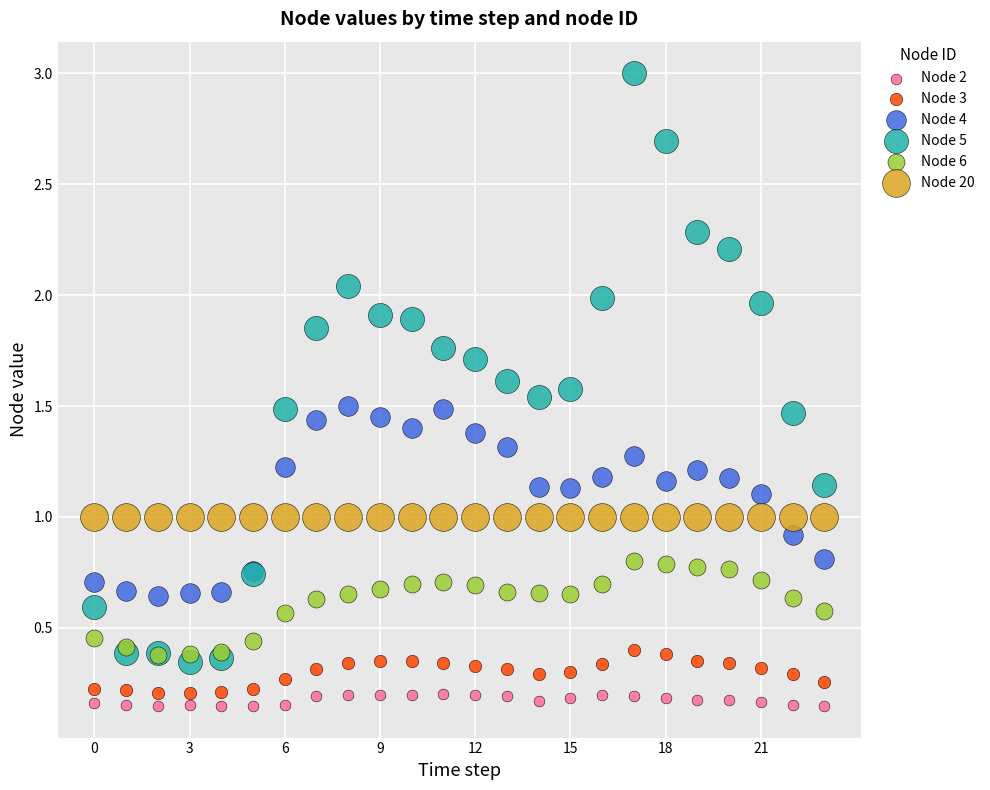

What are all the series names shown in the legend?

Node 2, Node 3, Node 4, Node 5, Node 6, Node 20